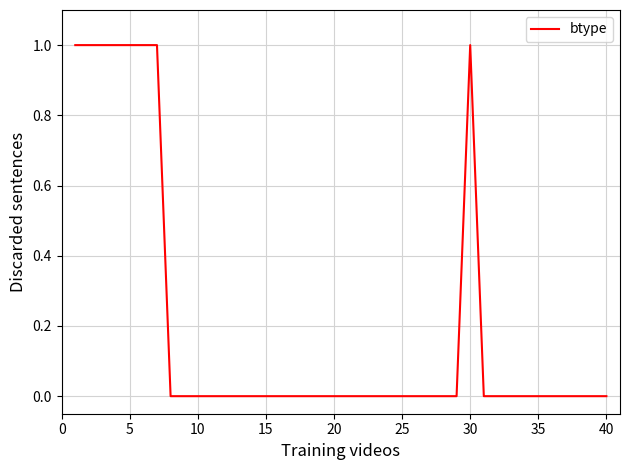

Is it true that the value at 20 is 0?

True